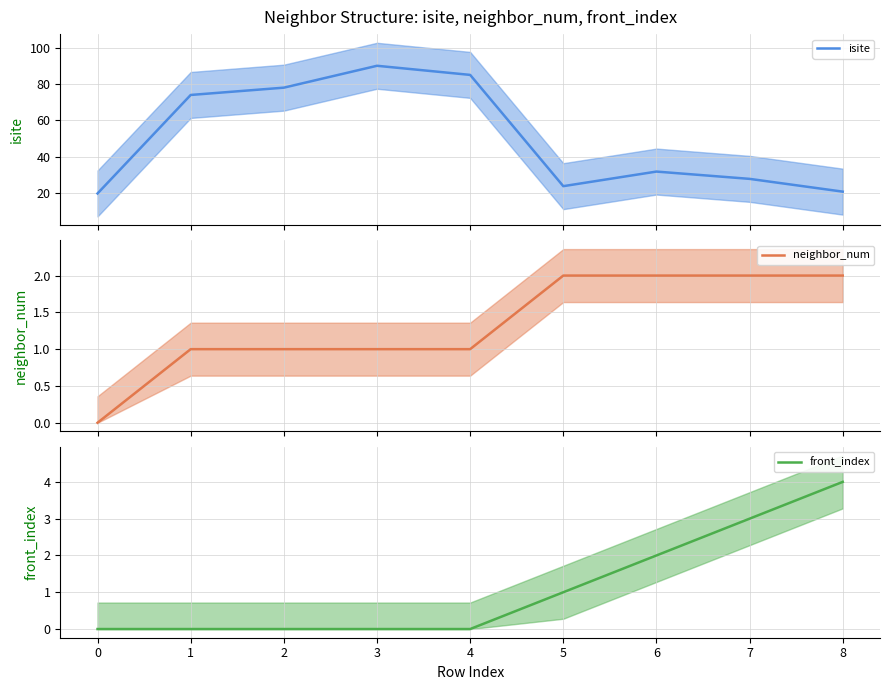

What are all the series names shown in the legend?

isite, neighbor_num, front_index